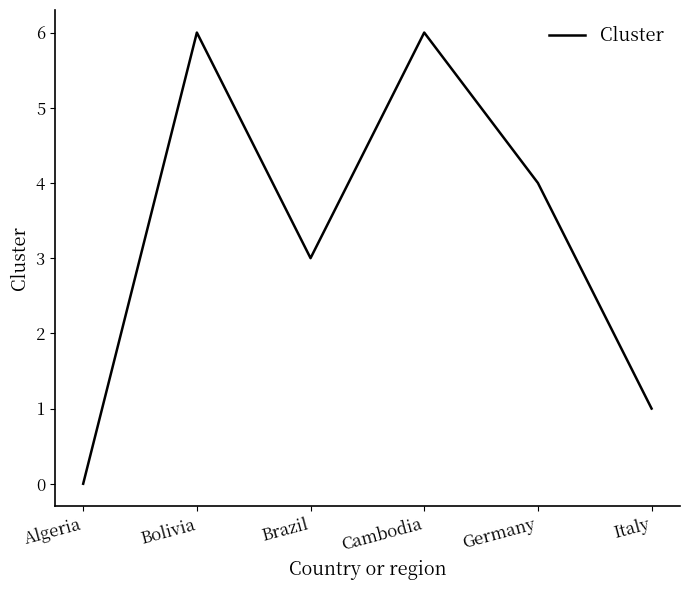

At which category does the data reach its first local peak?

Bolivia